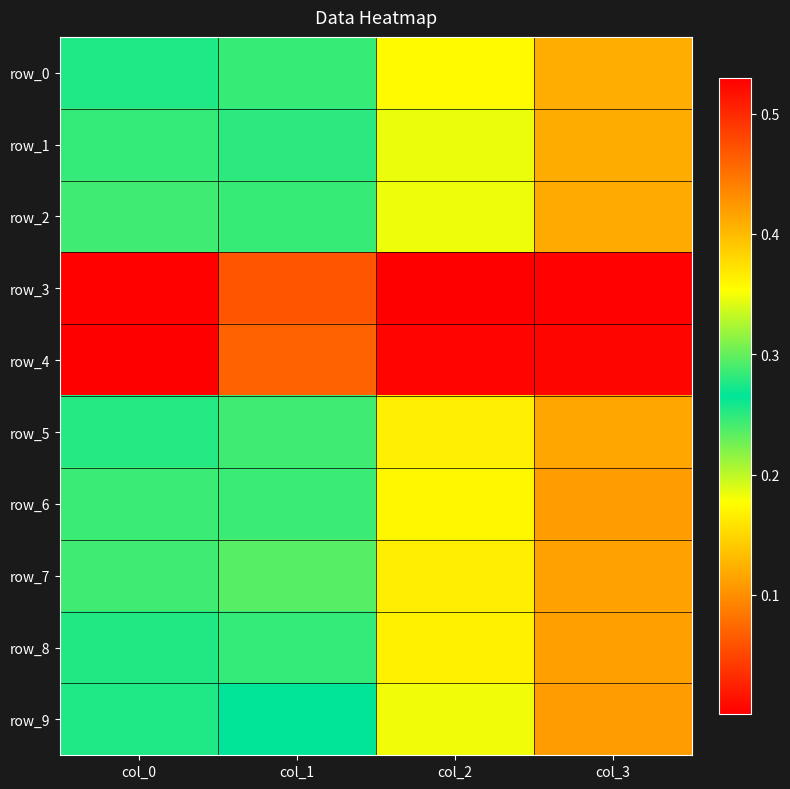

Is it true that row_8 equals 0.1 at col_3?

True